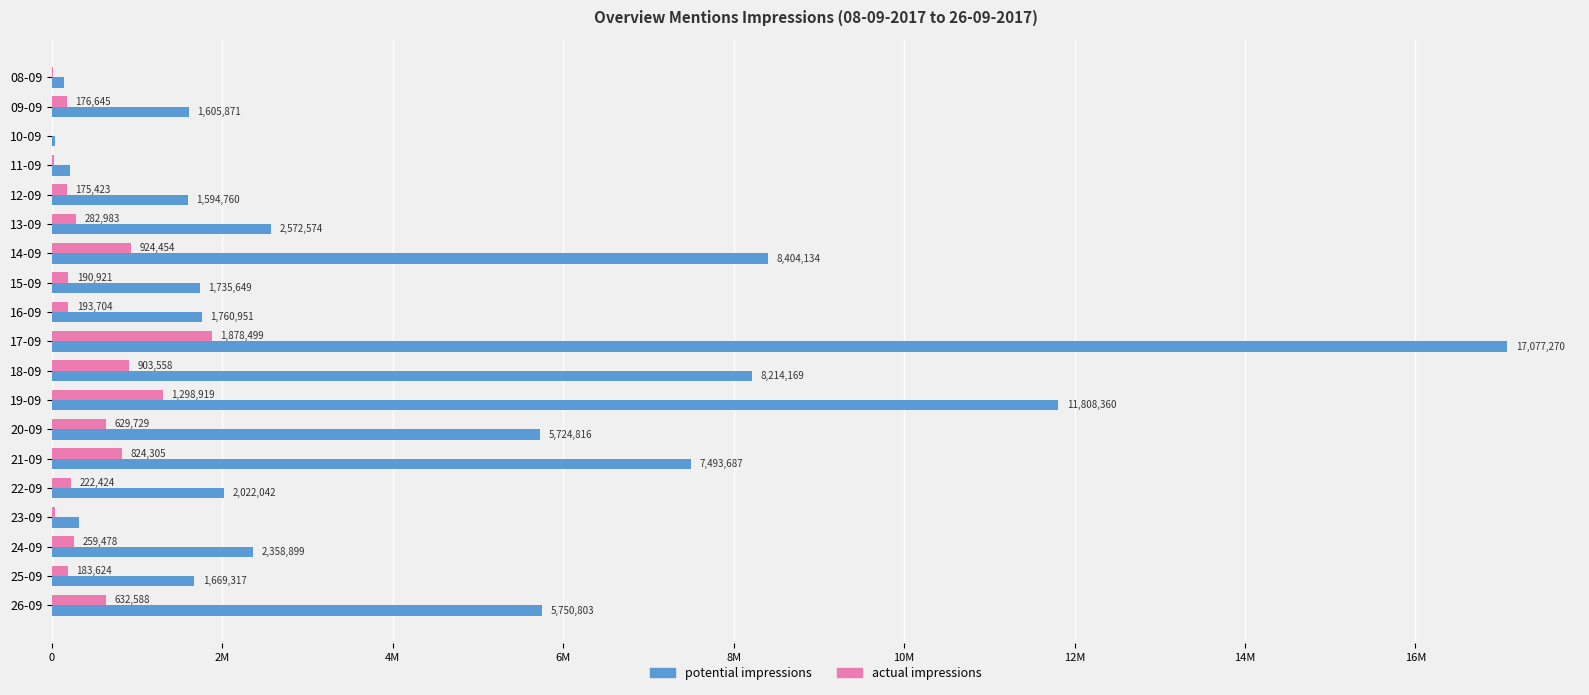

At which category is the sum across all series the highest?

17-09